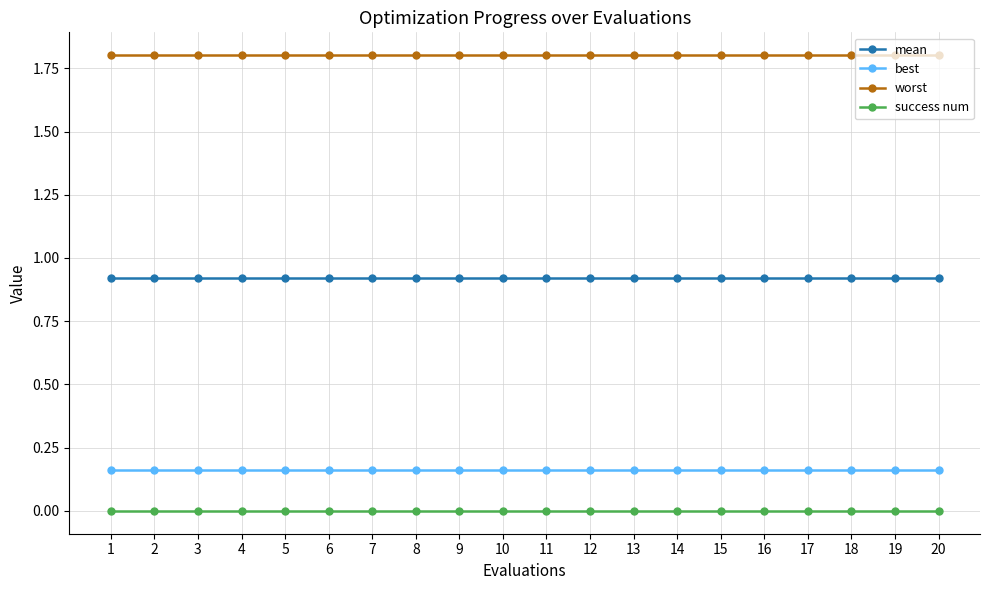

What are all the series names shown in the legend?

mean, best, worst, success num